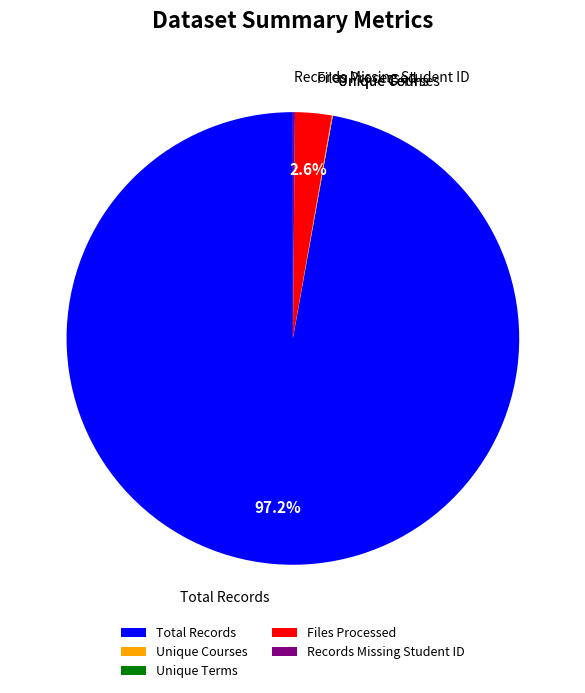

Which category has the biggest portion of the pie?

Total Records